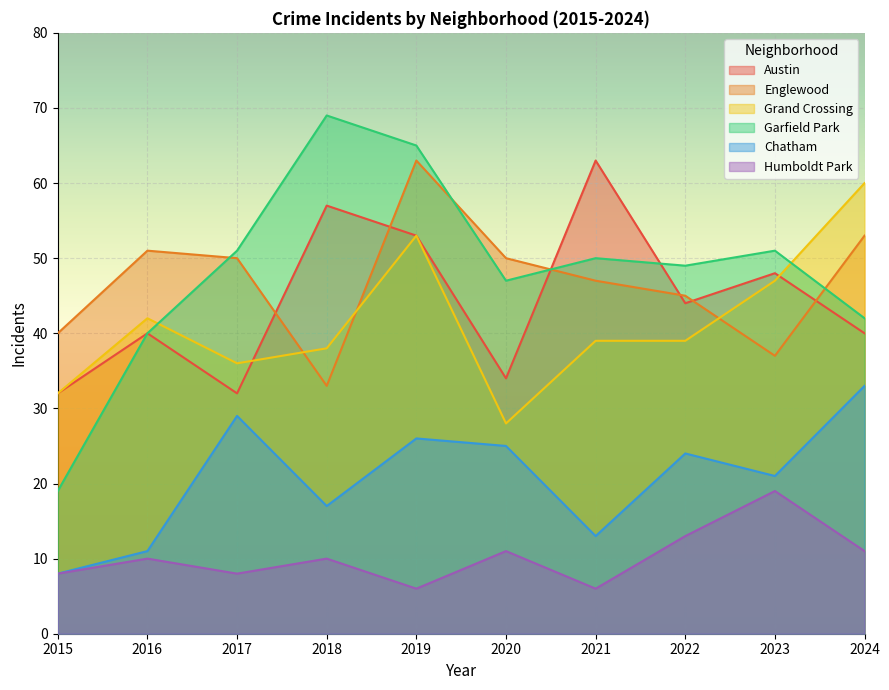

What is the difference between the maximum and minimum values in the Englewood series?

30